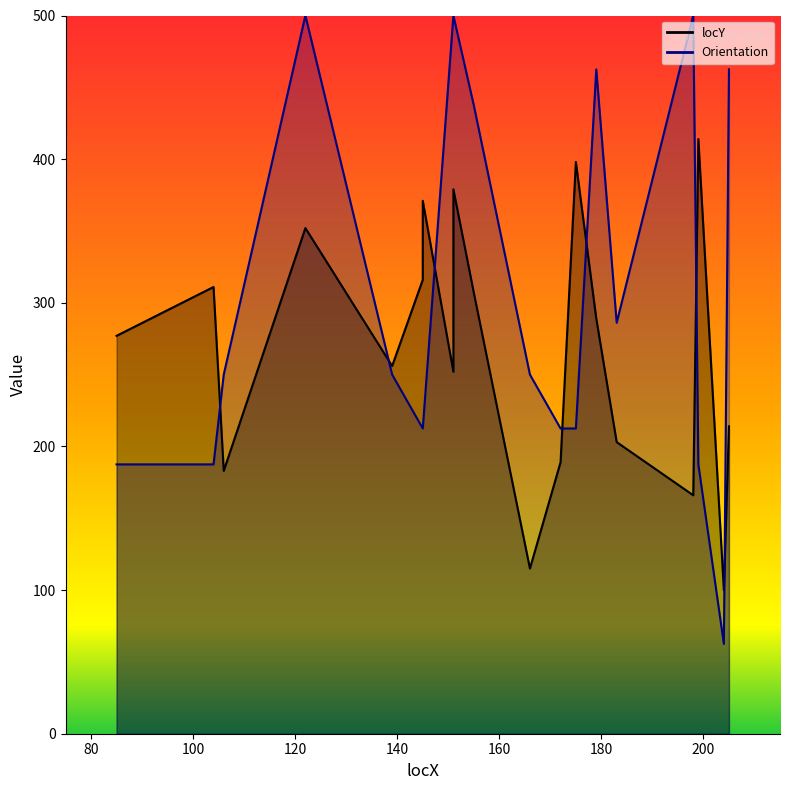

Reading left to right, what are all the values shown in this chart?

locY: 85=277.0	104=311.0	106=183.0	122=352.0	139=256.0	145=316.0	145=371.0	151=252.0	151=326.0	151=379.0	155=307.0	166=115.0	172=189.0	175=398.0	179=289.0	183=203.0	198=166.0	199=414.0	204=100.0	205=214.0
Orientation: 85=187.5	104=187.5	106=250.0	122=500.0	139=250.0	145=212.5	145=212.5	151=500.0	151=500.0	151=500.0	155=437.5	166=250.0	172=212.5	175=212.5	179=462.5	183=286.1	198=500.0	199=187.5	204=62.5	205=462.5